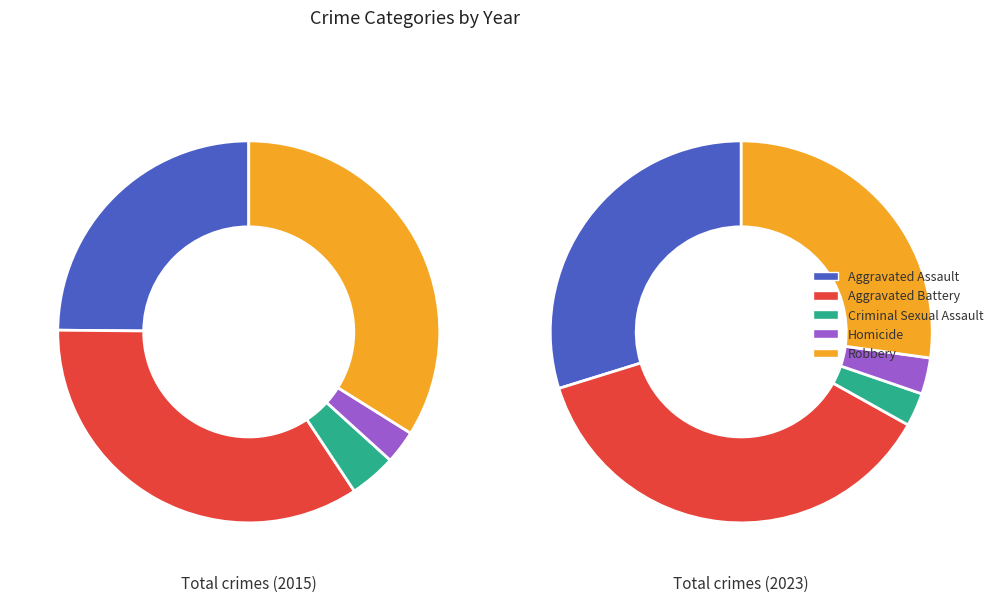

Which series has the widest spread of values?

values_2015